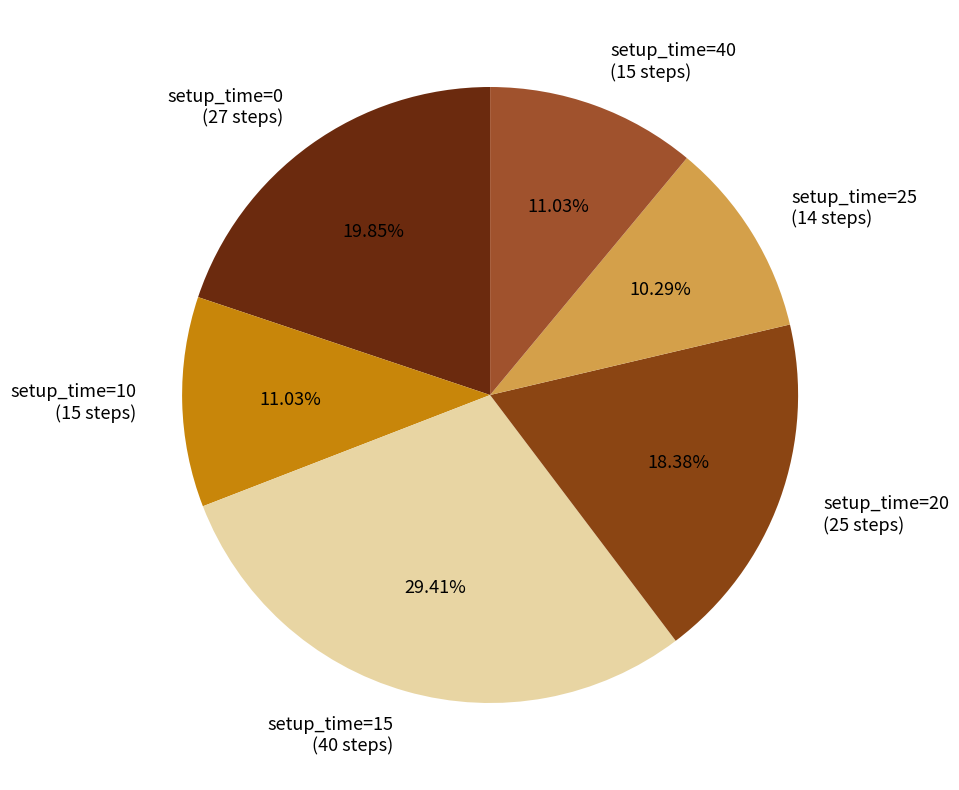

Is setup_time=10 (15 steps) the majority of the pie?

No